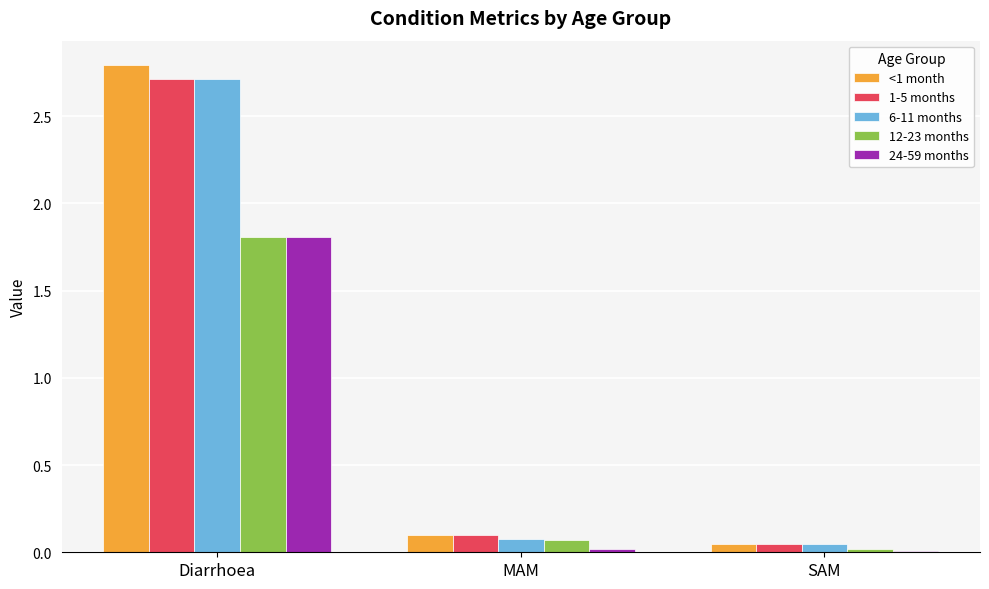

What is the highest value of the 1-5 months series?

2.7